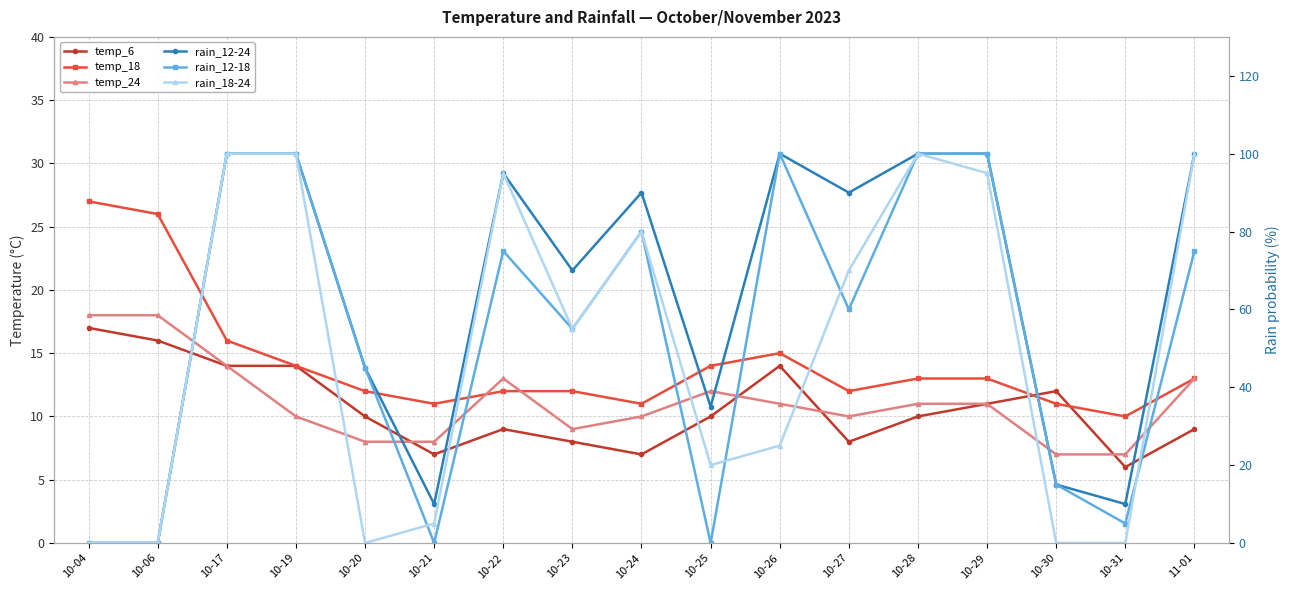

How many values in the rain_12-24 series are below 90?

8